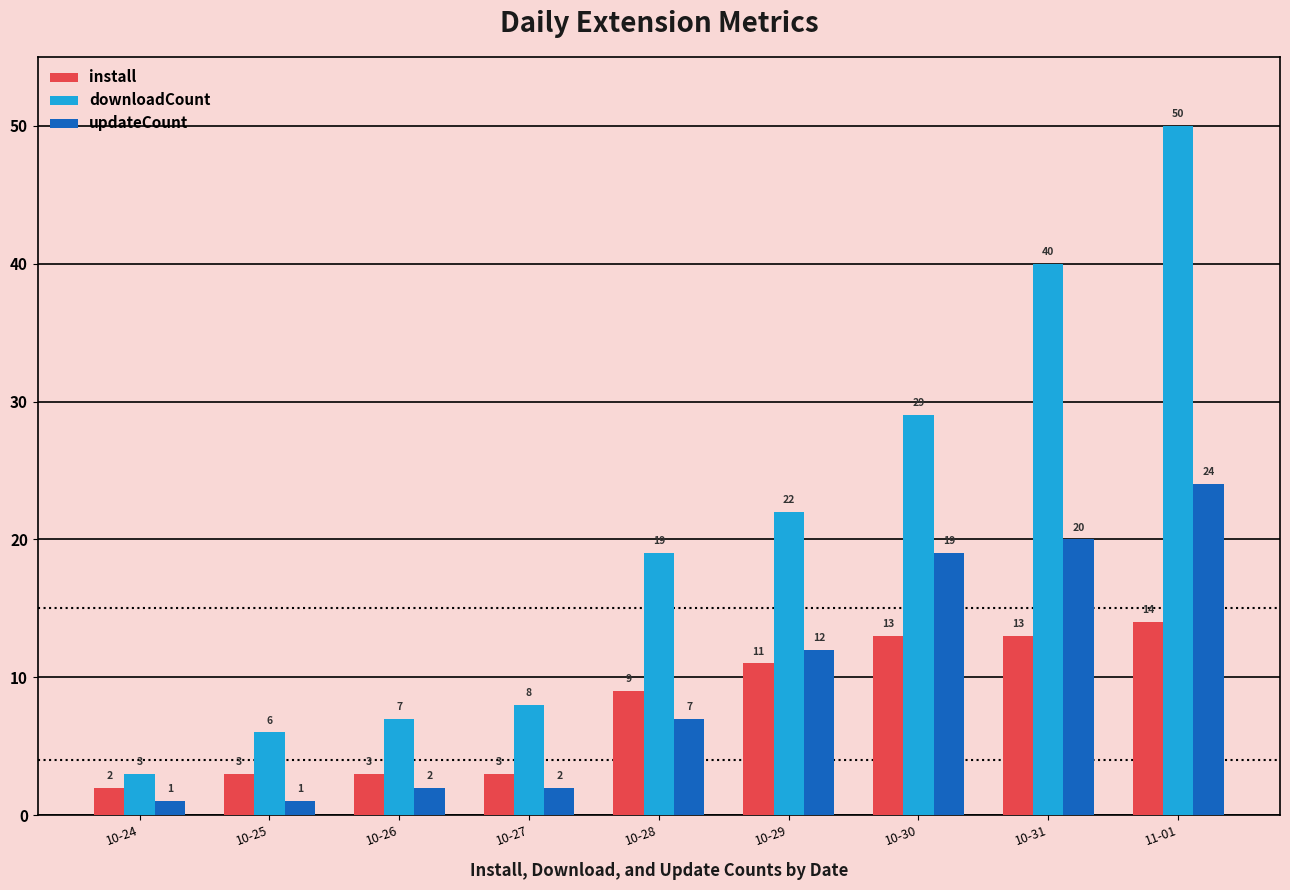

Rank the series by their average value, from lowest to highest.

install, updateCount, downloadCount